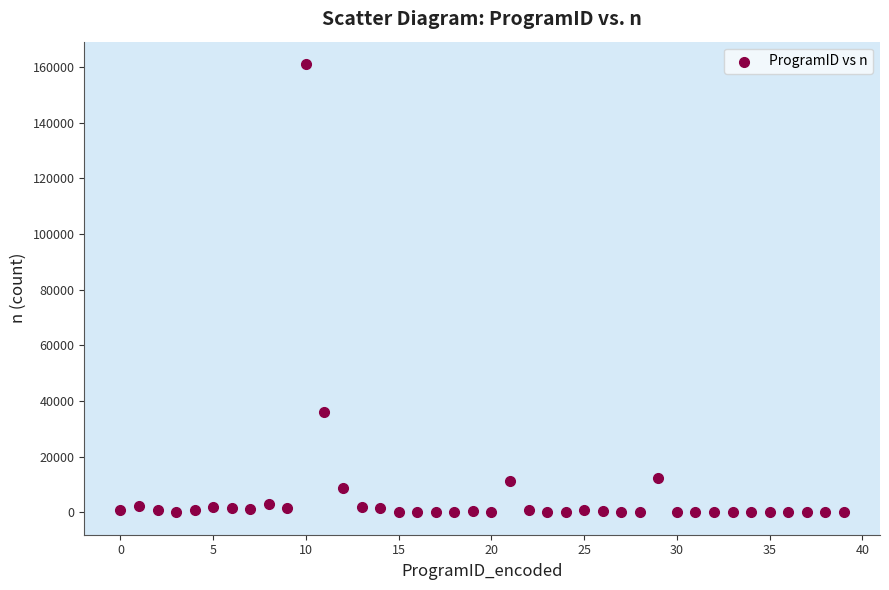

What Y value in the scatter plot is closest to 80566?

36094